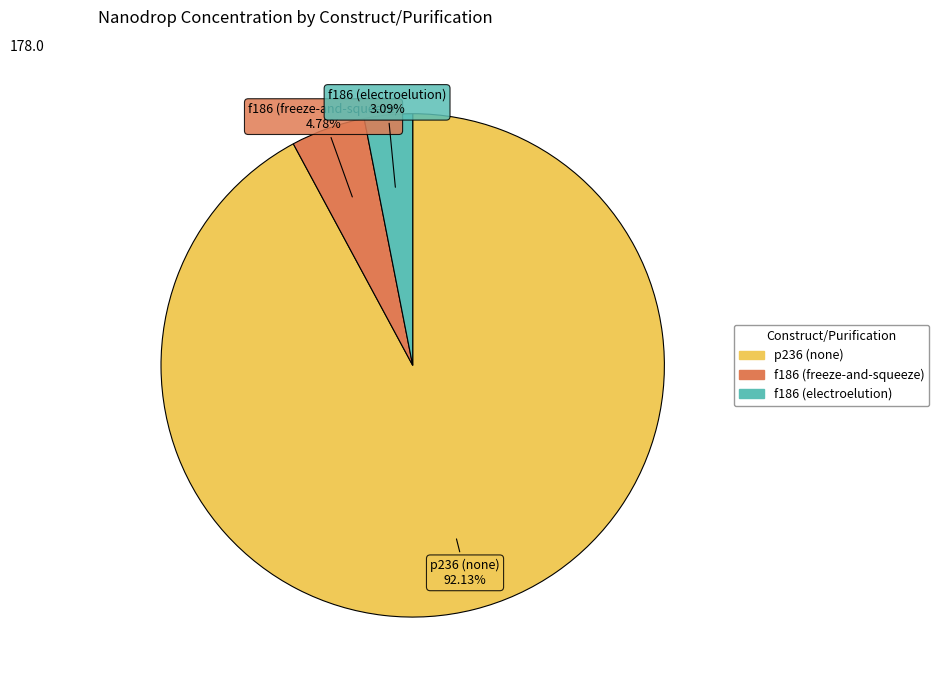

Do f186 (freeze-and-squeeze) and f186 (electroelution) together represent more than half of the pie?

No